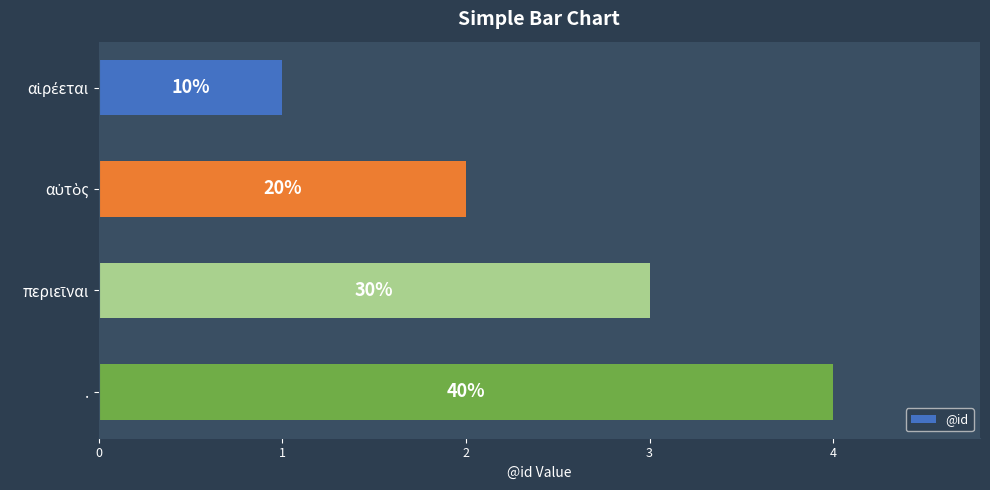

Does the chart contain any negative values?

No